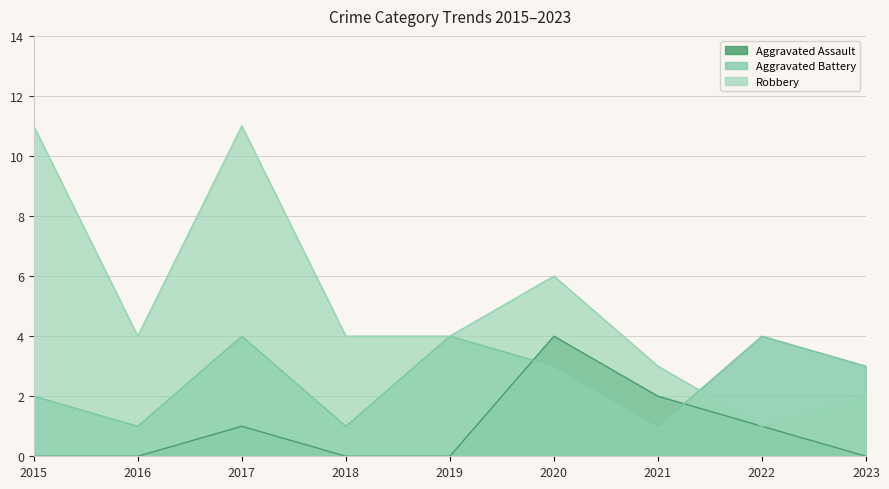

What is the total value across all series at 2022?

6